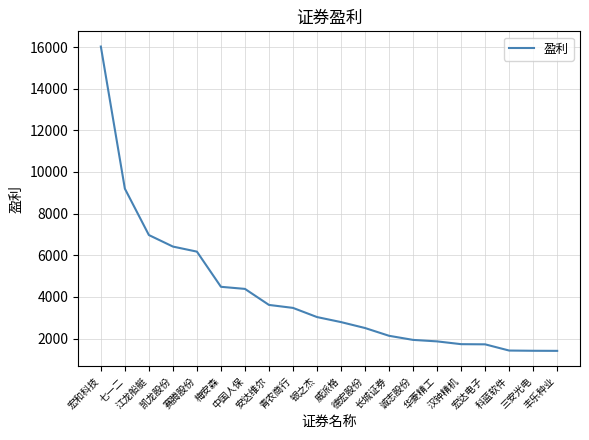

Between 丰乐种业 and 德宏股份, which is larger?

德宏股份